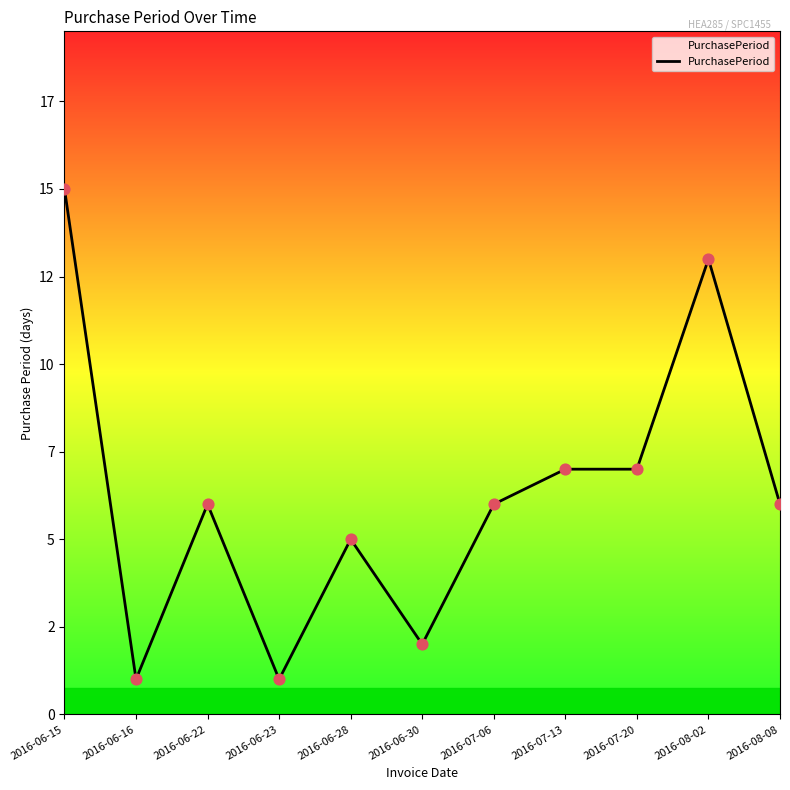

Does the chart have visible grid lines?

No